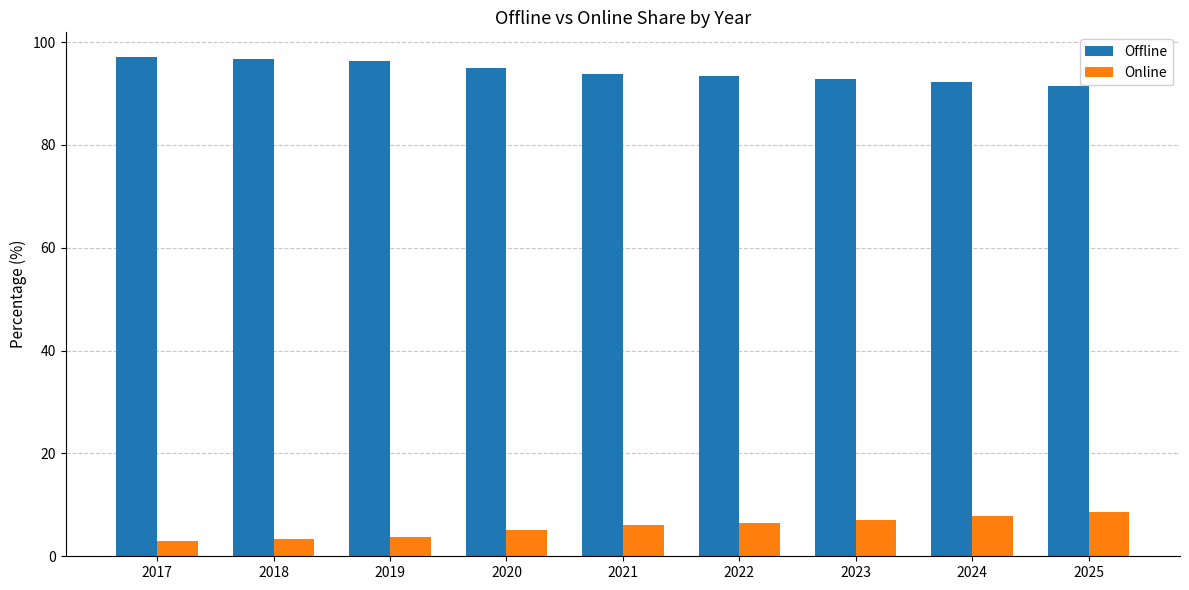

What is the maximum value for Offline?

97.0